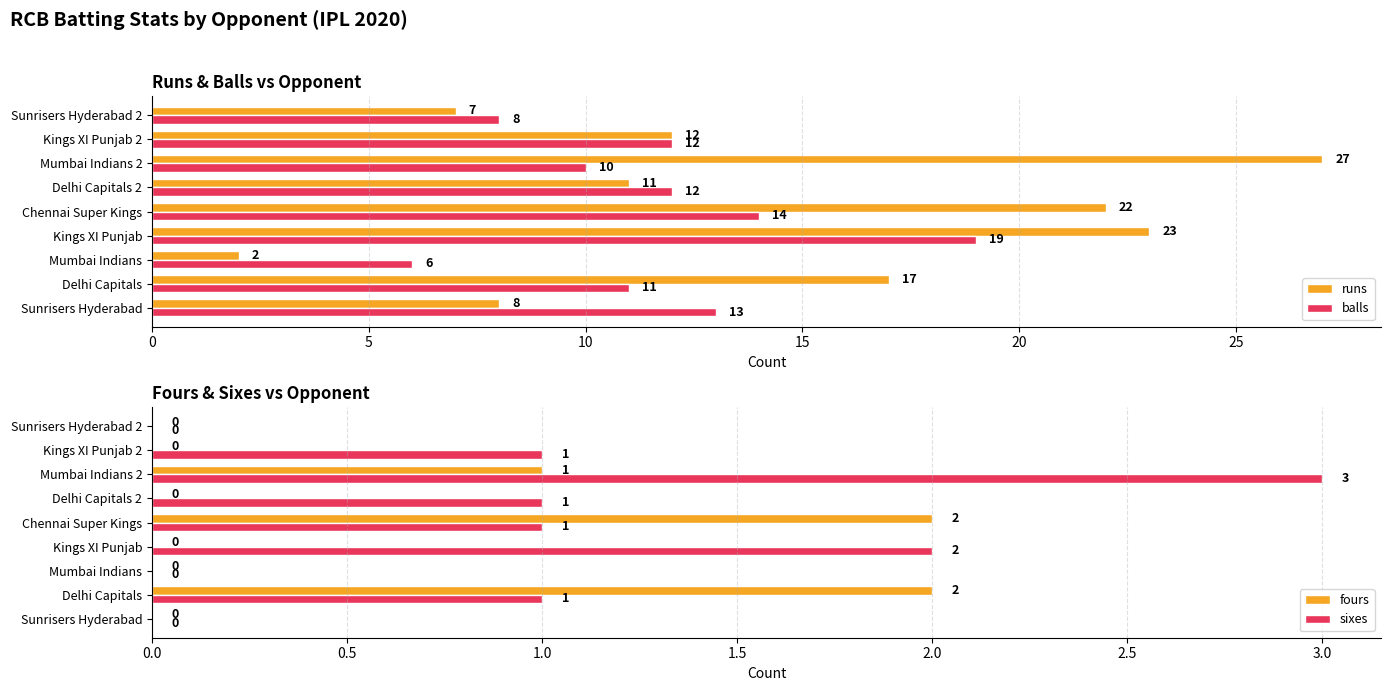

How many data points in runs are above 12?

4